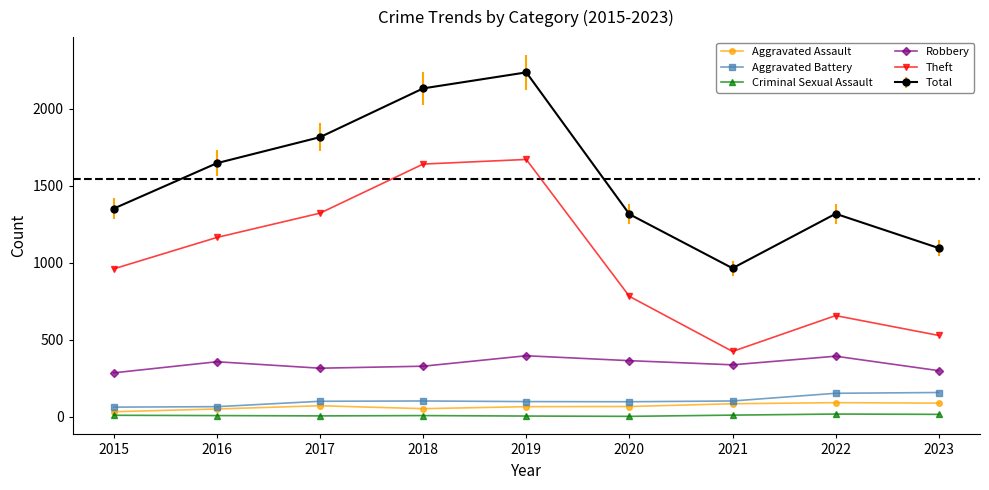

Which series changed the most between 2018 and 2019?

Total